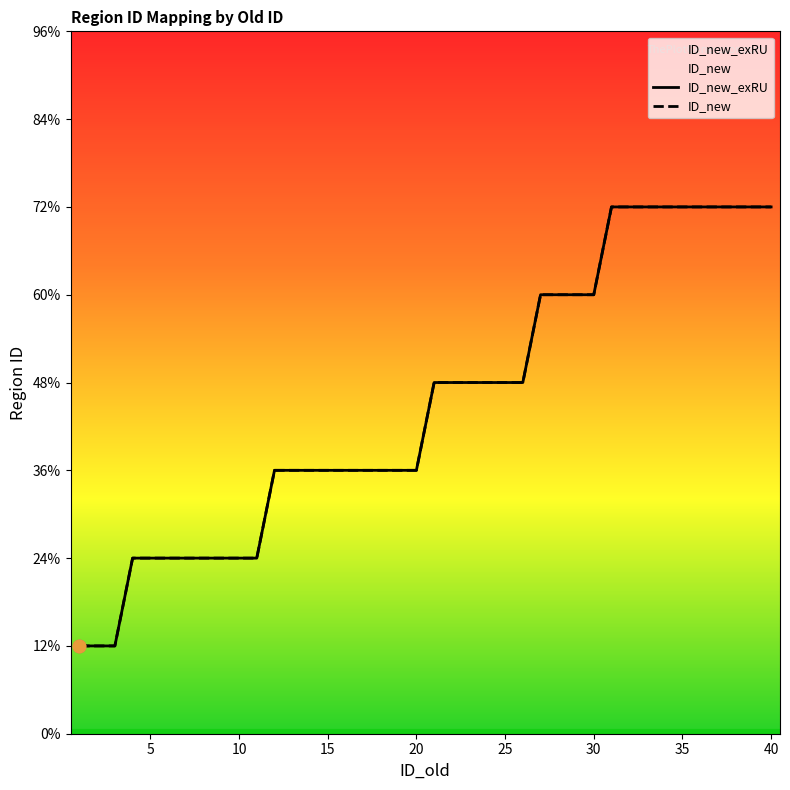

What is the total value across all series at 24?

8